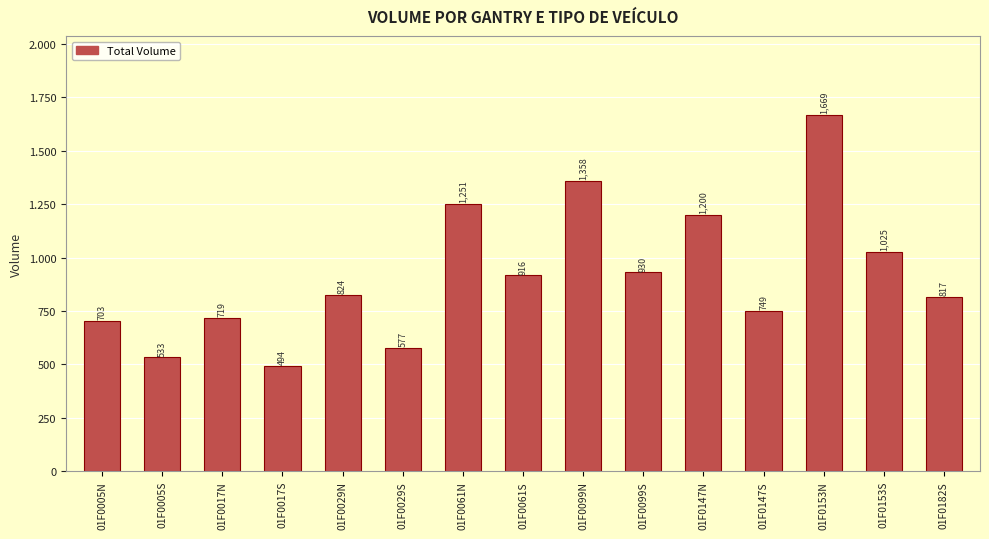

Reading left to right, what are all the values shown in this chart?

703	533	719	494	824	577	1251	916	1358	930	1200	749	1669	1025	817